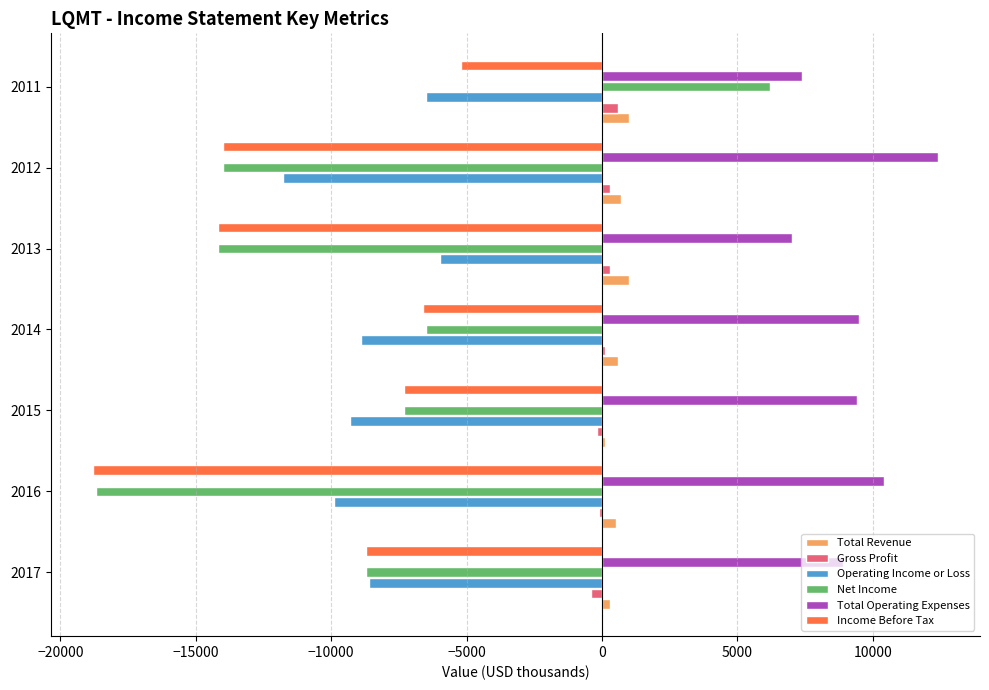

The value of Income Before Tax at 2014 is -6600. True or false?

True